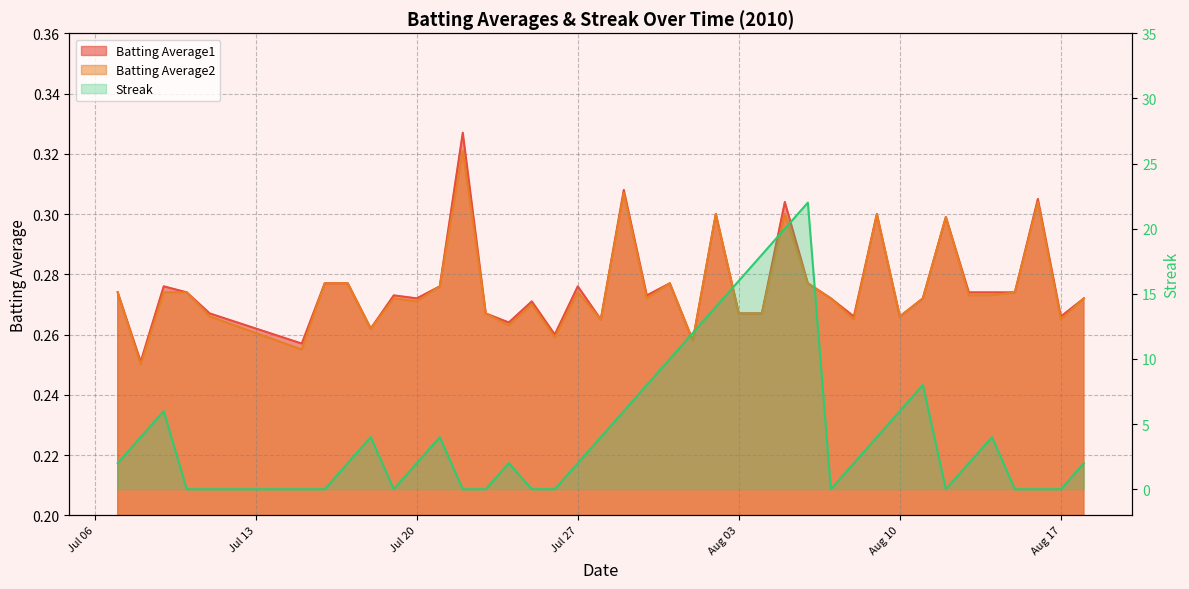

Reading left to right, list all the values displayed in this chart.

Batting Average1: 0.3	0.3	0.3	0.3	0.3	0.3	0.3	0.3	0.3	0.3	0.3	0.3	0.3	0.3	0.3	0.3	0.3	0.3	0.3	0.3	0.3	0.3	0.3	0.3	0.3	0.3	0.3	0.3	0.3	0.3	0.3	0.3	0.3	0.3	0.3	0.3	0.3	0.3	0.3	0.3
Batting Average2: 0.3	0.2	0.3	0.3	0.3	0.3	0.3	0.3	0.3	0.3	0.3	0.3	0.3	0.3	0.3	0.3	0.3	0.3	0.3	0.3	0.3	0.3	0.3	0.3	0.3	0.3	0.3	0.3	0.3	0.3	0.3	0.3	0.3	0.3	0.3	0.3	0.3	0.3	0.3	0.3
Streak: 2.0	4.0	6.0	0.0	0.0	0.0	0.0	2.0	4.0	0.0	2.0	4.0	0.0	0.0	2.0	0.0	0.0	2.0	4.0	6.0	8.0	10.0	12.0	14.0	16.0	18.0	20.0	22.0	0.0	2.0	4.0	6.0	8.0	0.0	2.0	4.0	0.0	0.0	0.0	2.0